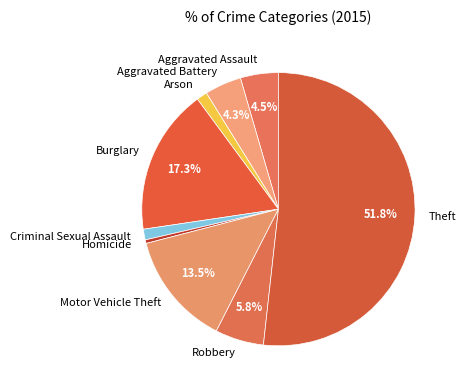

How many segments does this pie chart have?

9